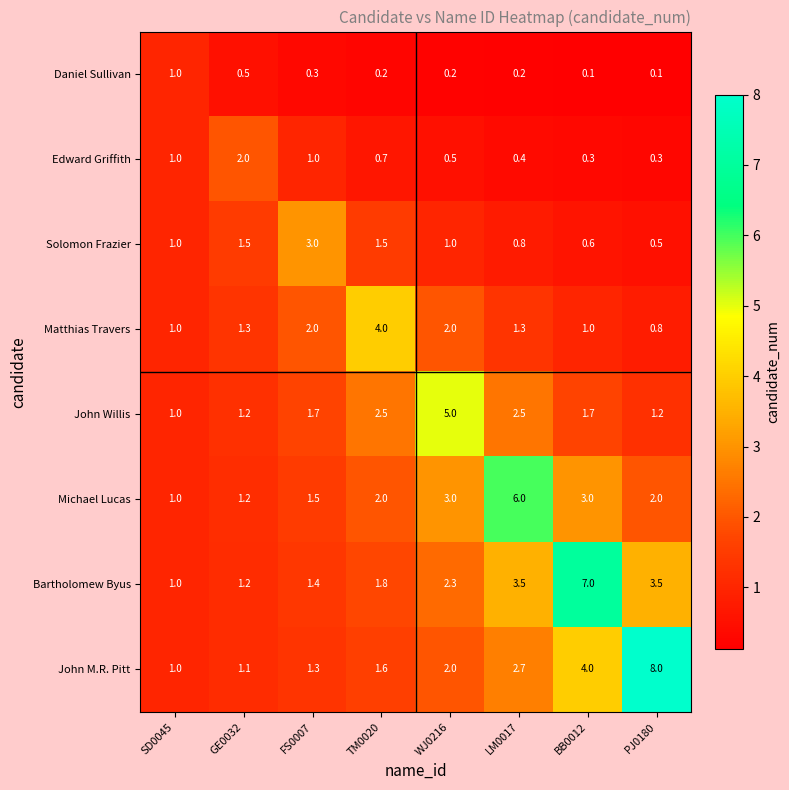

Read the Bartholomew Byus value at SD0045.

1.0